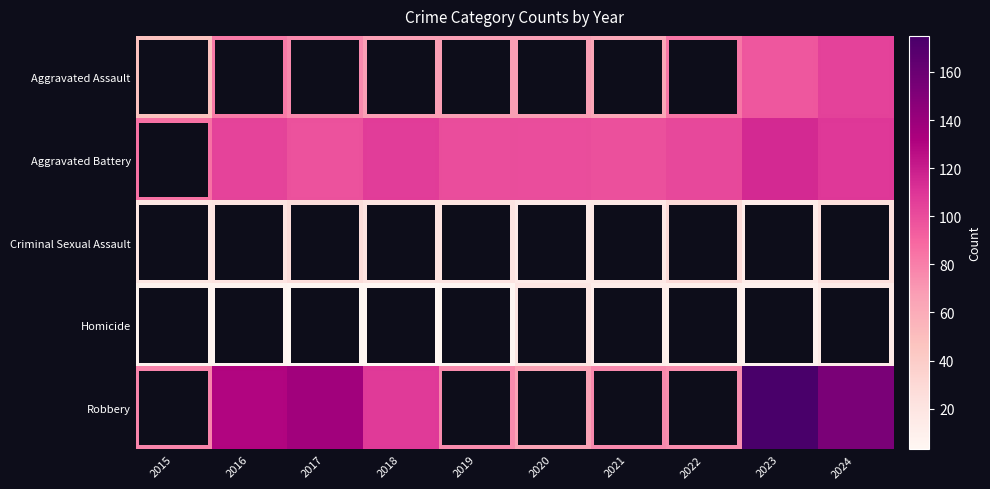

Between 2017 and 2019, which is larger?

2017